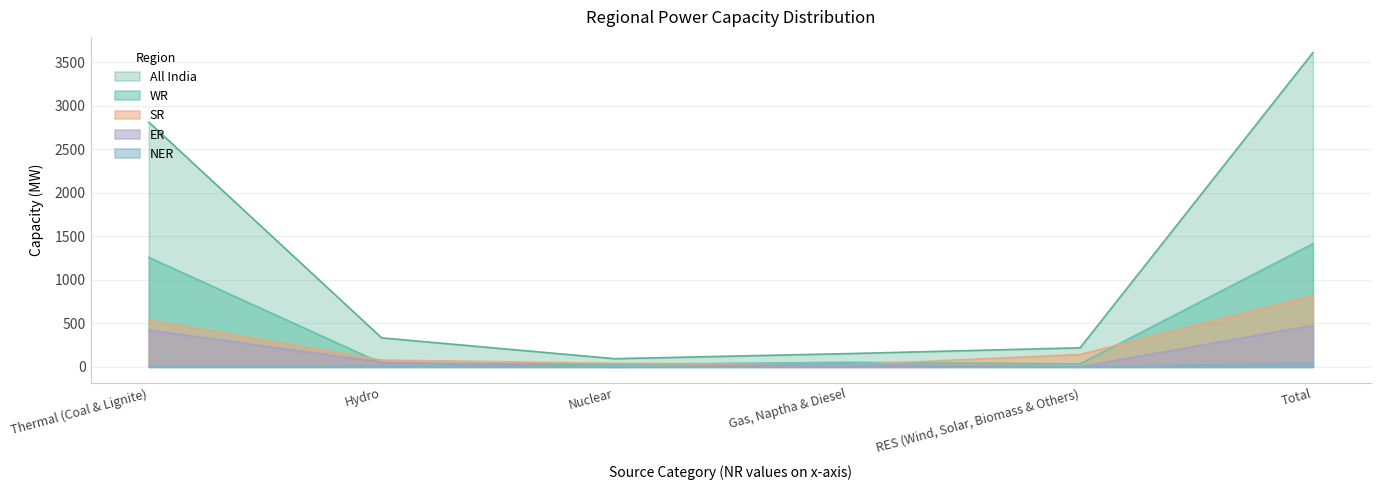

Rank the series at Gas, Naptha & Diesel from highest to lowest value.

All India, WR, NER, SR, ER